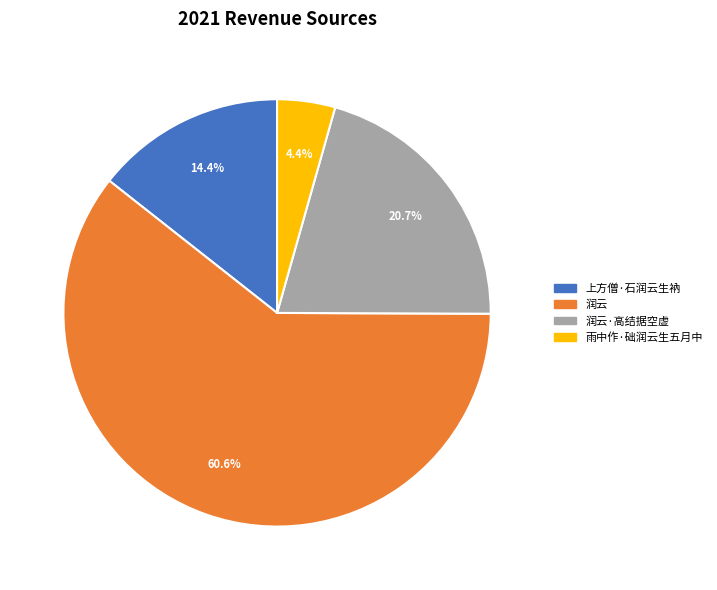

Does any single category account for the majority?

Yes